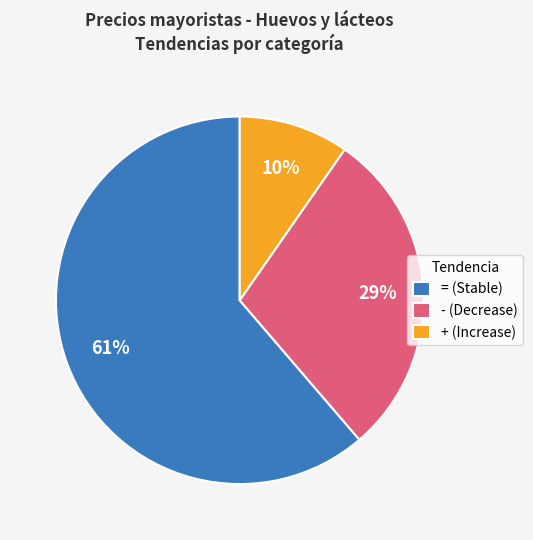

Approximately how many times larger is the value at + (Increase) compared to - (Decrease)?

0.3